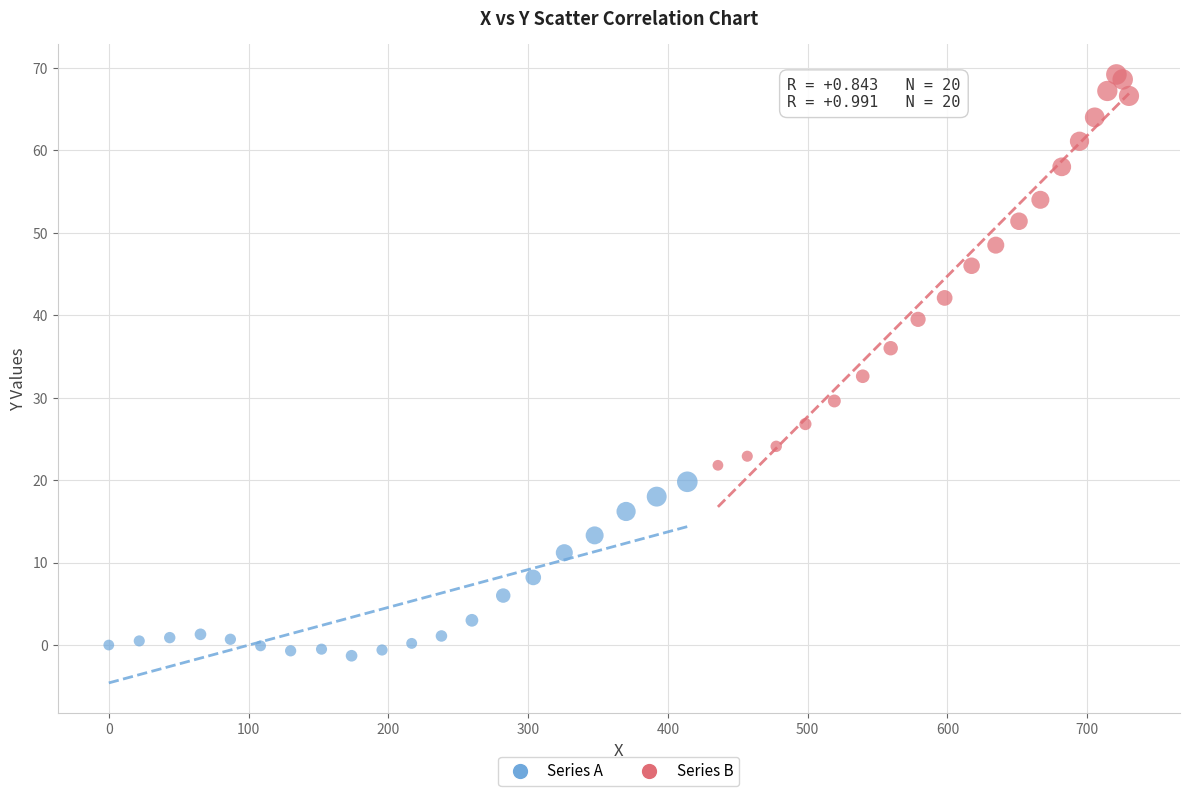

Which series has the widest spread of Y values?

Series B